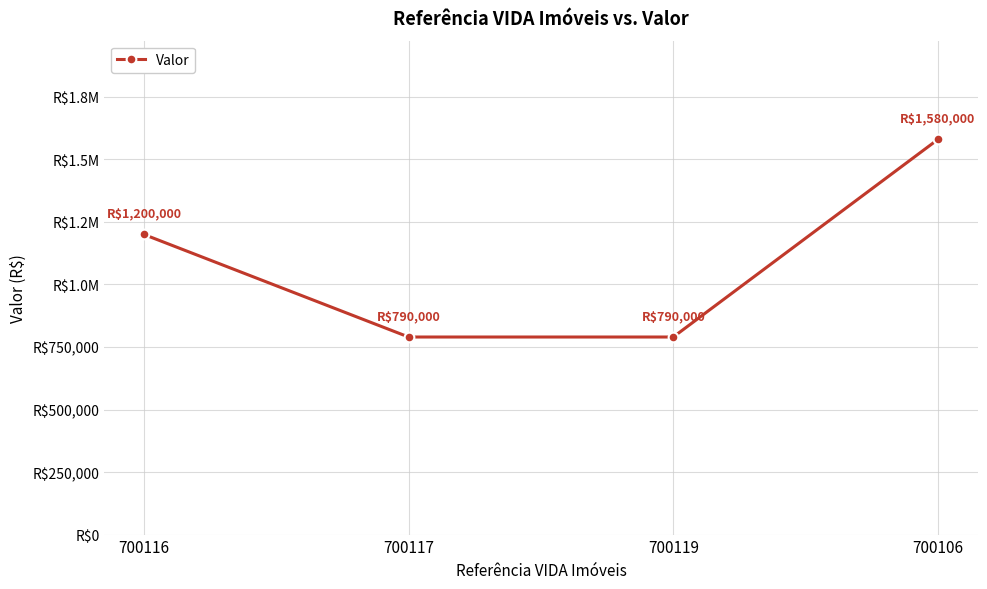

What value does the data have at 700116?

1200000